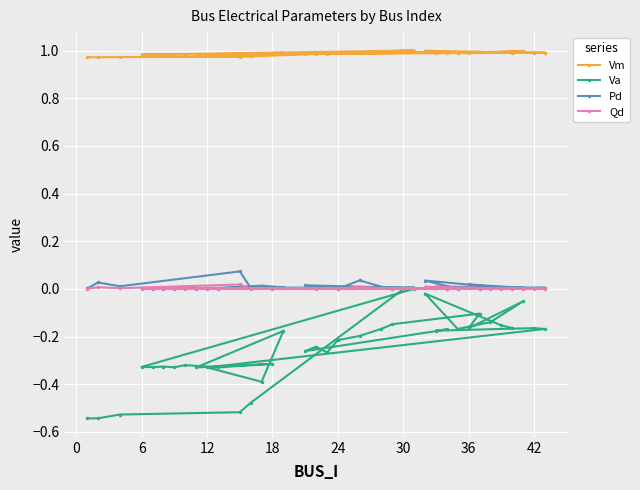

Which series has the largest total across all categories?

Vm